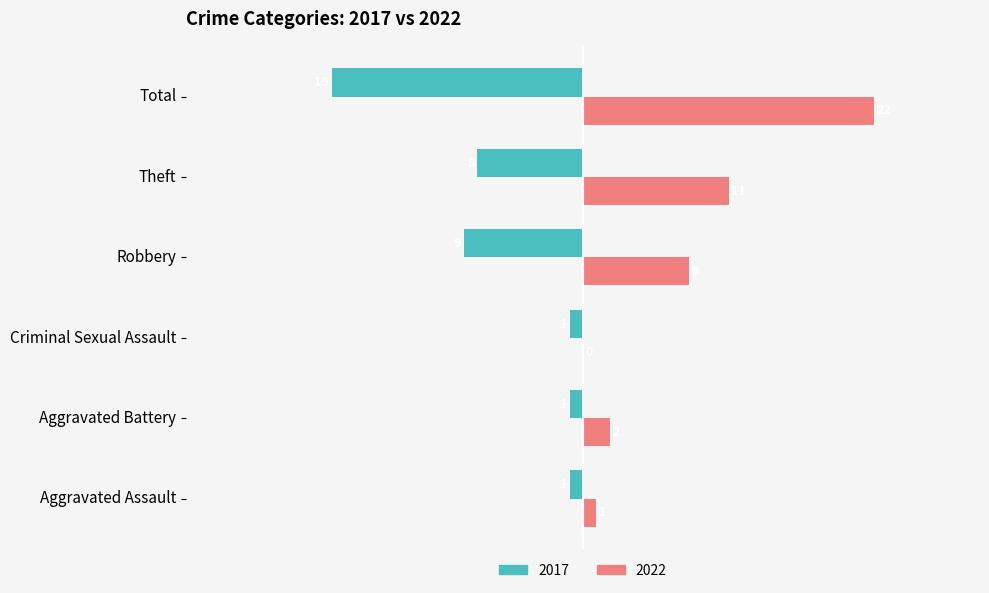

Which series has the largest total across all categories?

2022